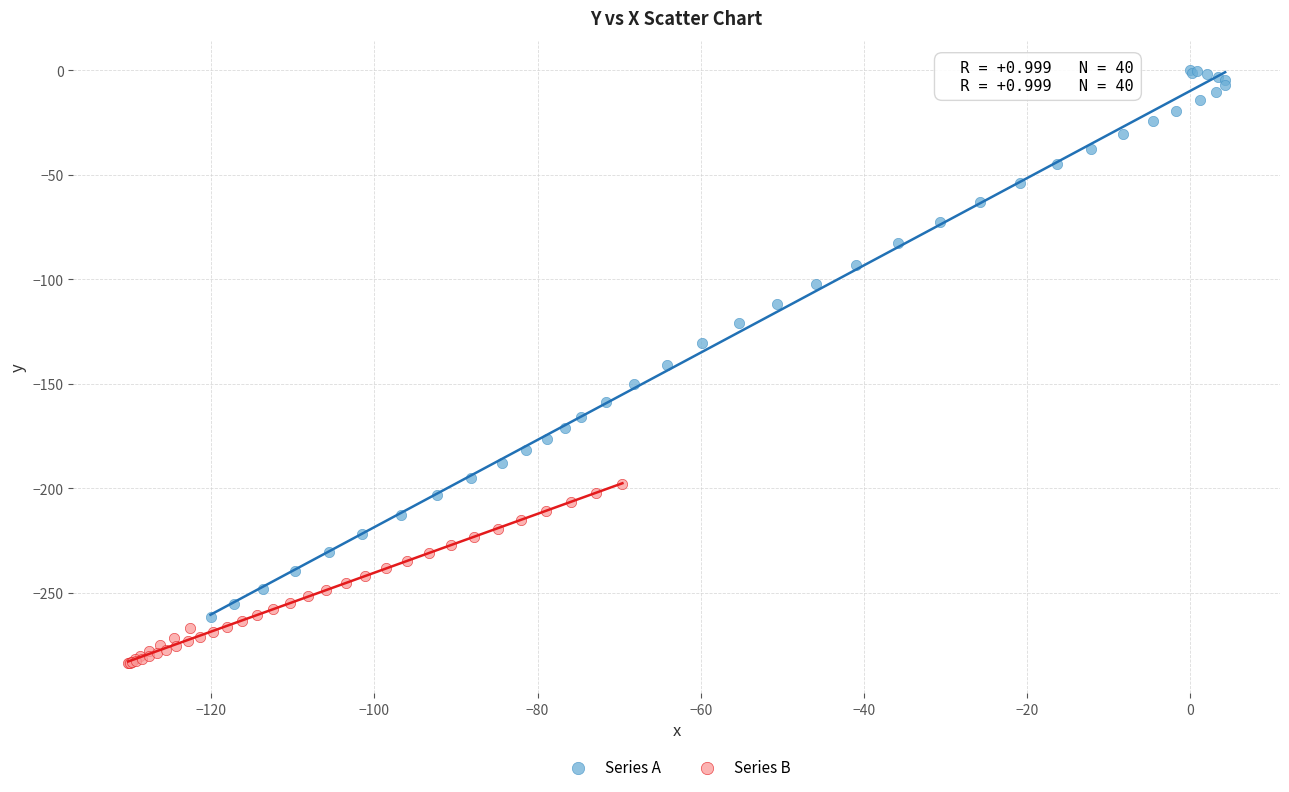

Which series has the widest spread of Y values?

Series A